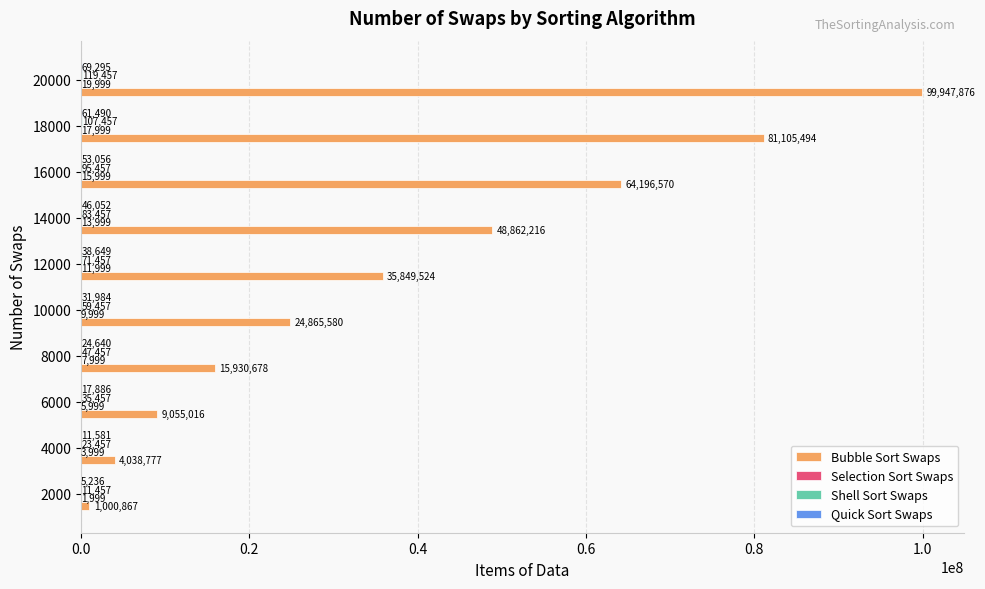

Between 12000 and 14000, which series saw the biggest shift?

Bubble Sort Swaps